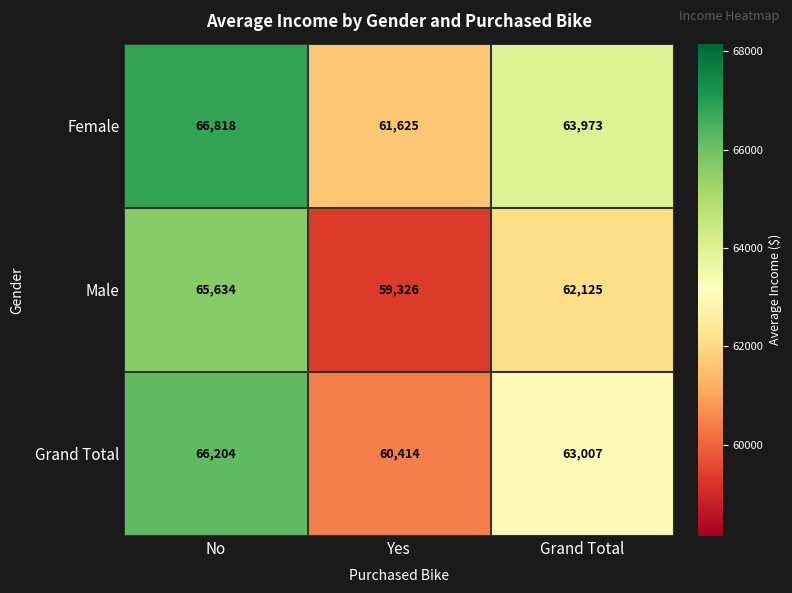

At which category does the chart reach its minimum across all series?

Yes